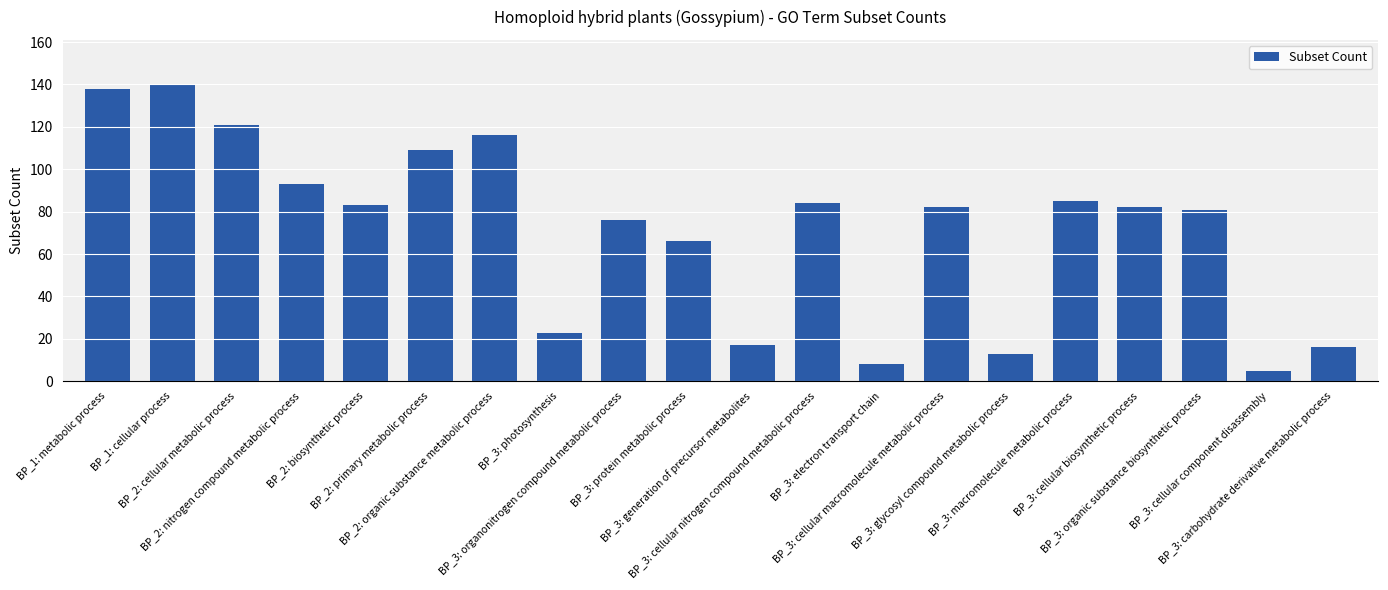

What position from the left is BP_3: photosynthesis?

8